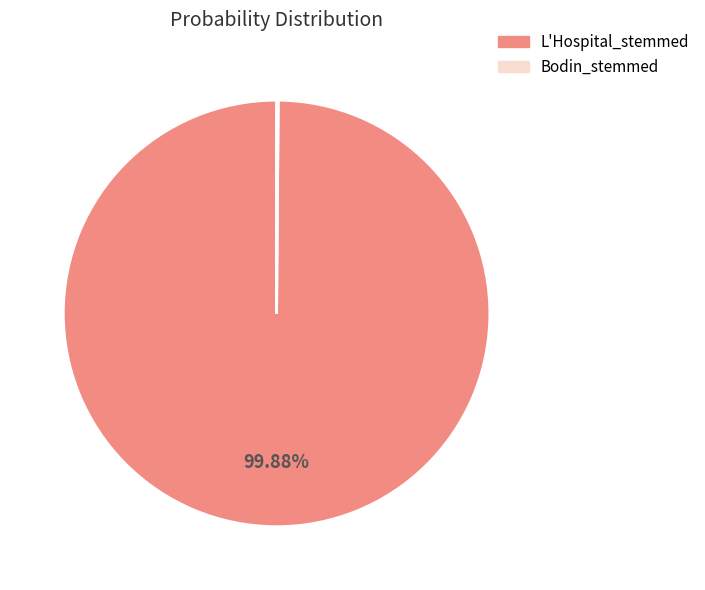

To the nearest percent, what portion does L'Hospital_stemmed represent?

100%